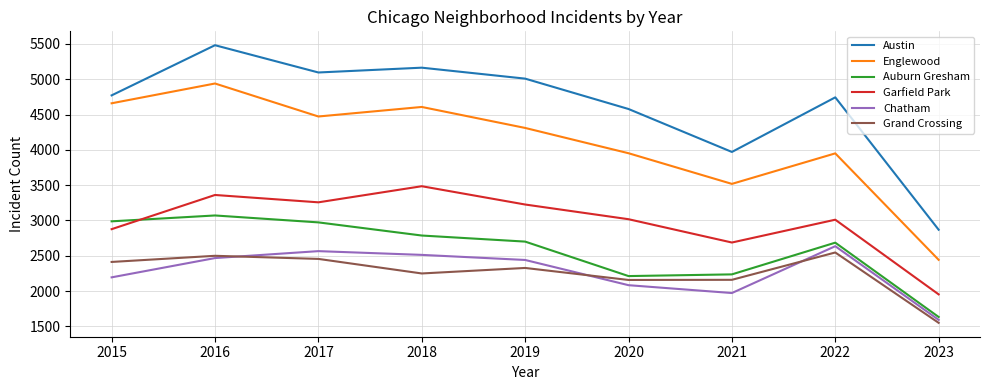

What is the average value of the Austin series?

4631